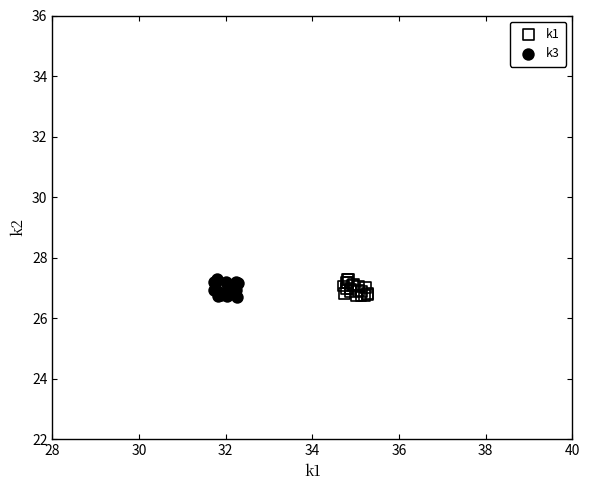

What are all the series names shown in the legend?

k1, k3